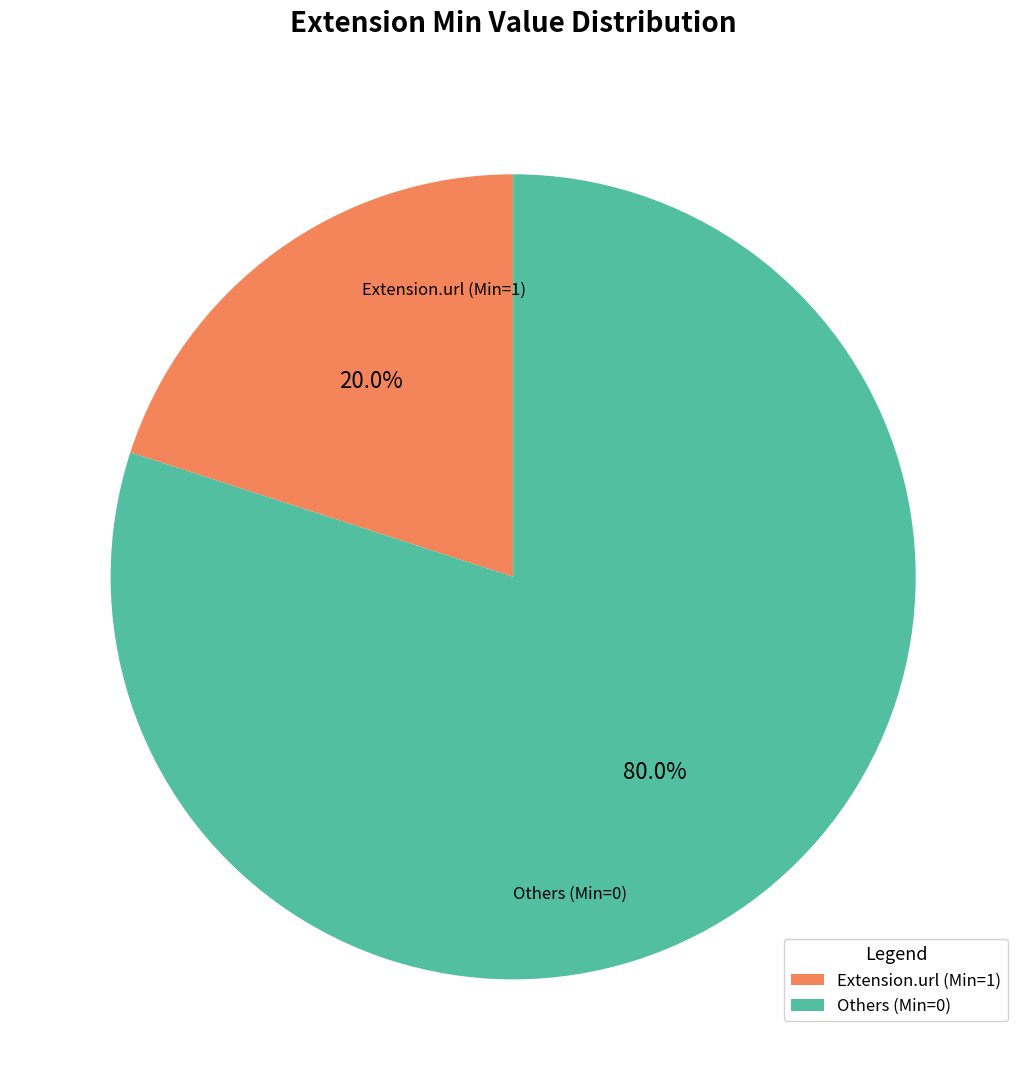

Which slice is the smallest?

Extension